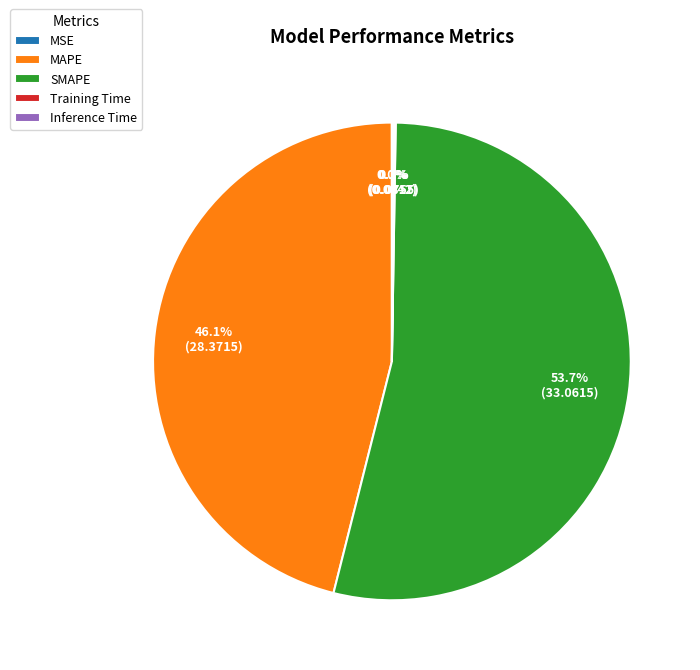

What portion of the pie excludes SMAPE?

46.3%